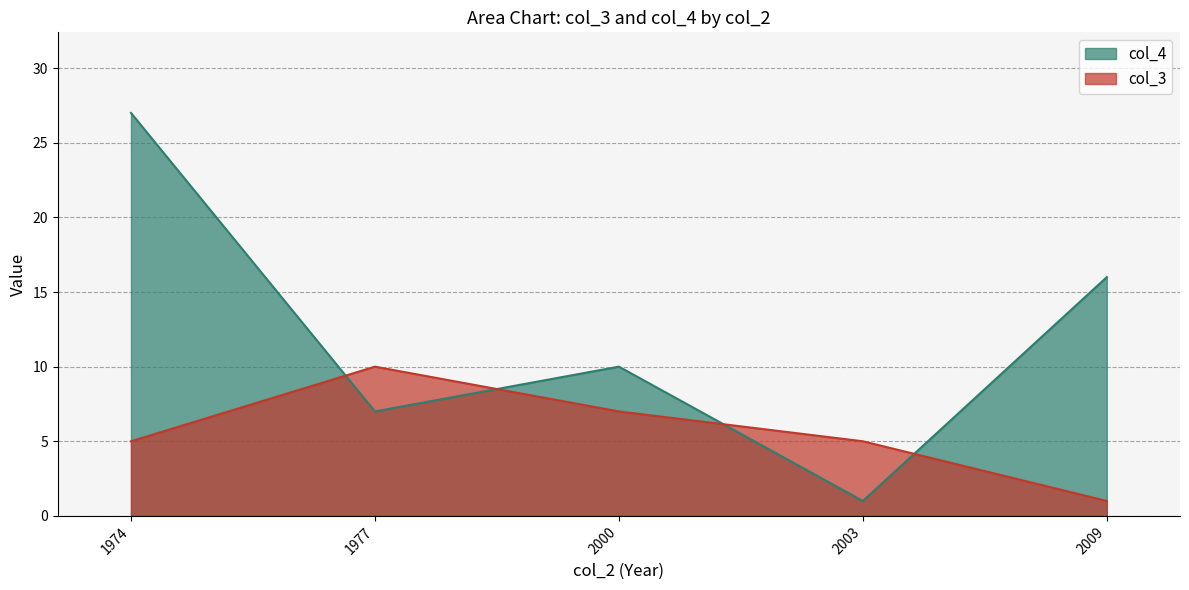

Is it true that col_4 equals 26 at 2009?

False